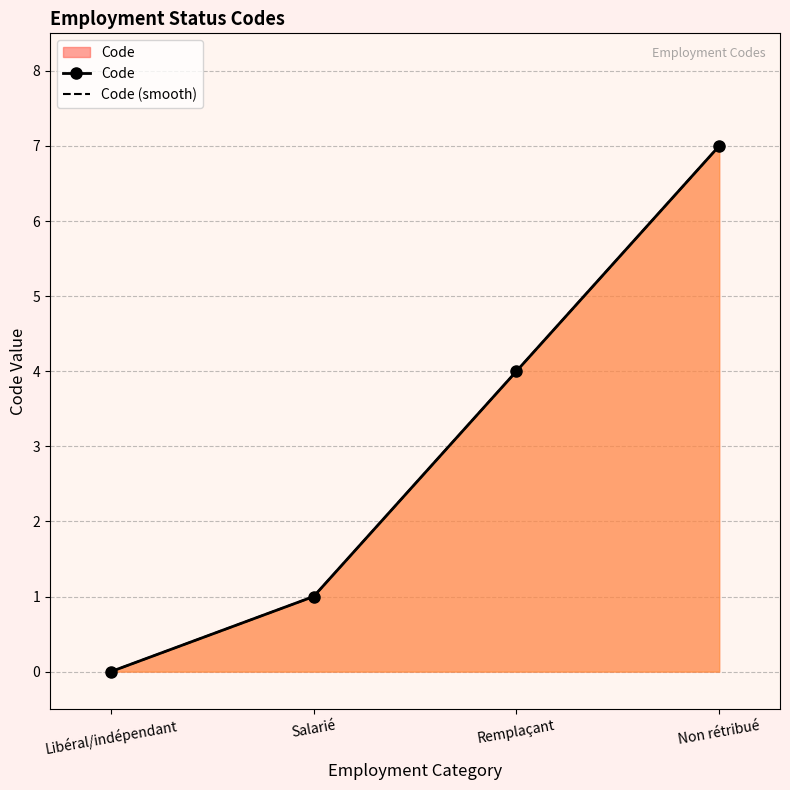

What is the value of the 4th point from the left?

7